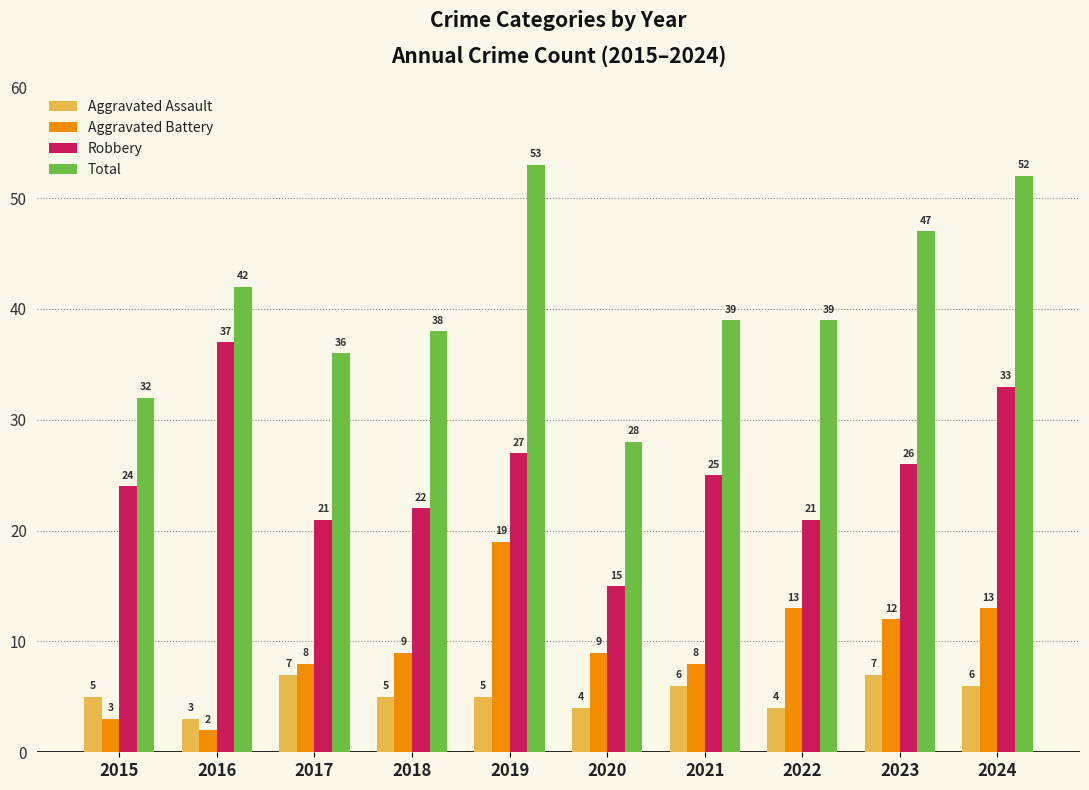

What is the approximate value of Aggravated Assault at 2020?

4